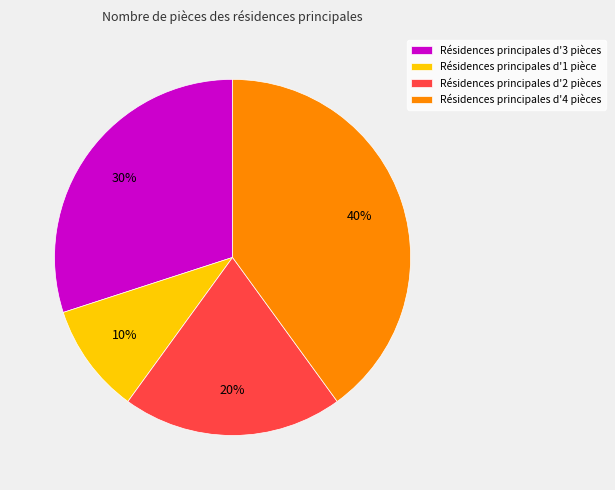

The Résidences principales d'1 pièce slice represents 10% of the pie. True or false?

True